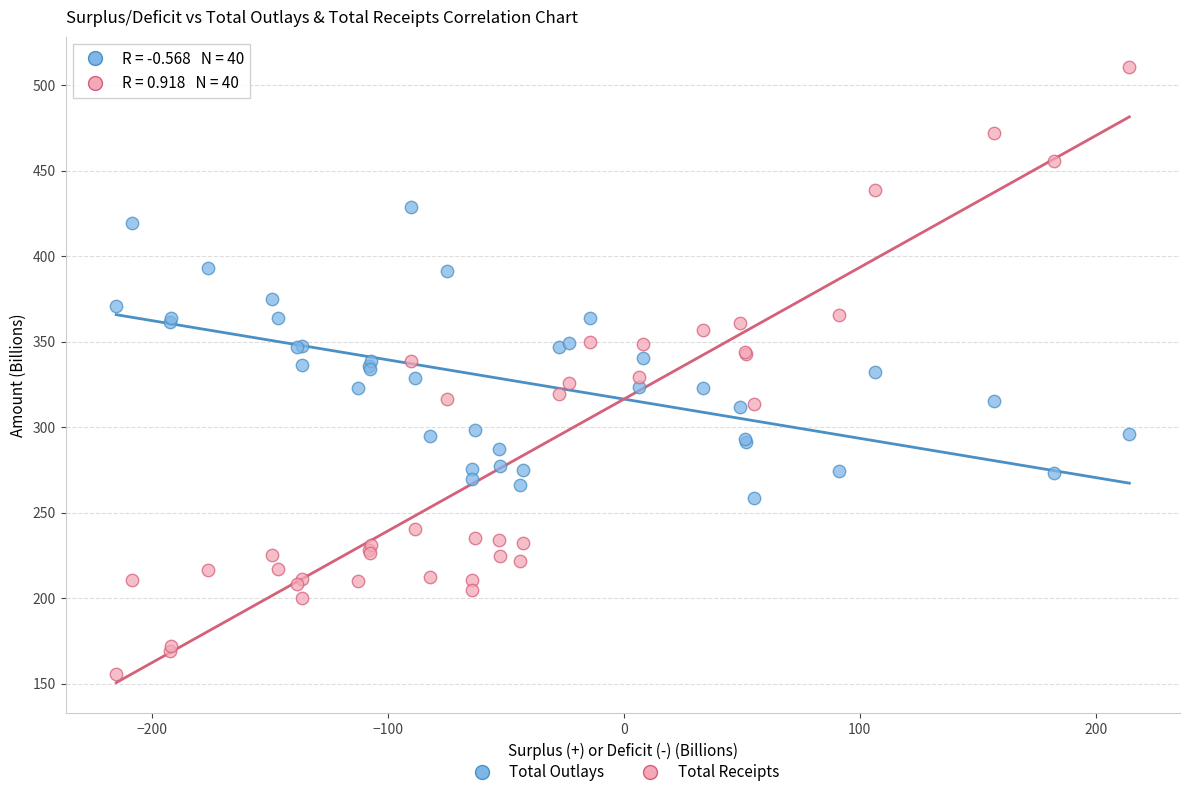

Which series reaches the maximum Y coordinate?

Total Receipts